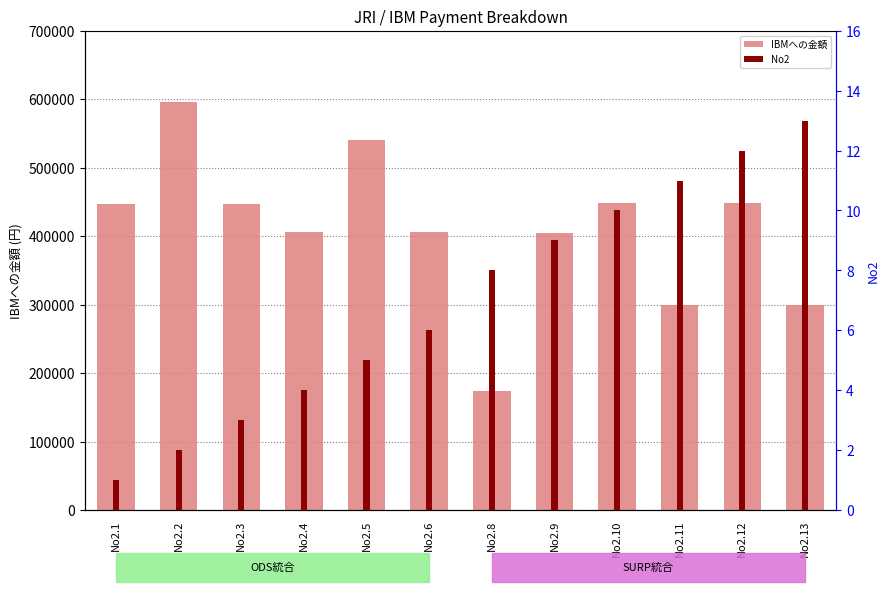

At which label does IBMへの金額 first exceed 446613?

No2.2